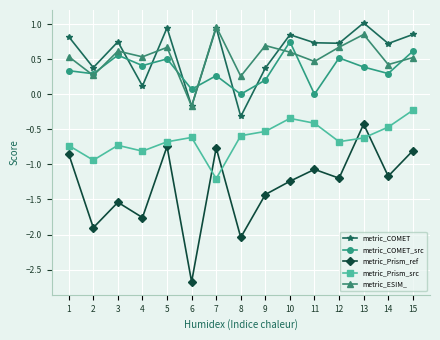

The value of metric_COMET_src at 10 is 0.7. True or false?

True